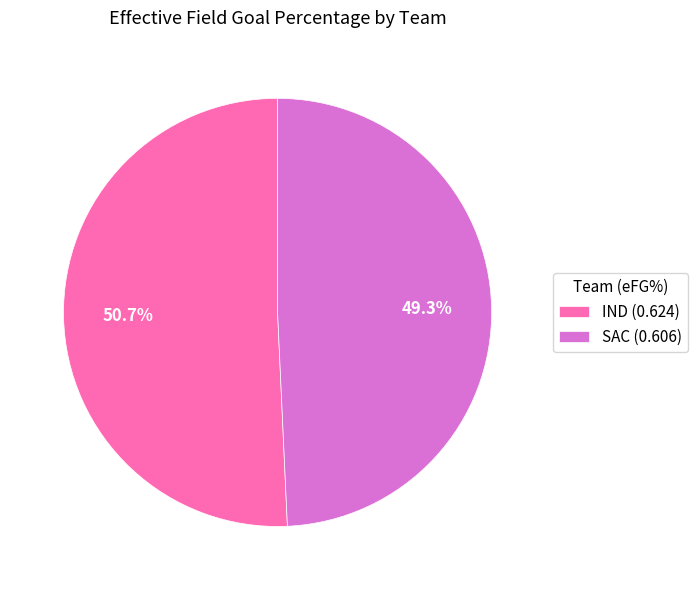

Which has a higher value, IND or SAC?

IND